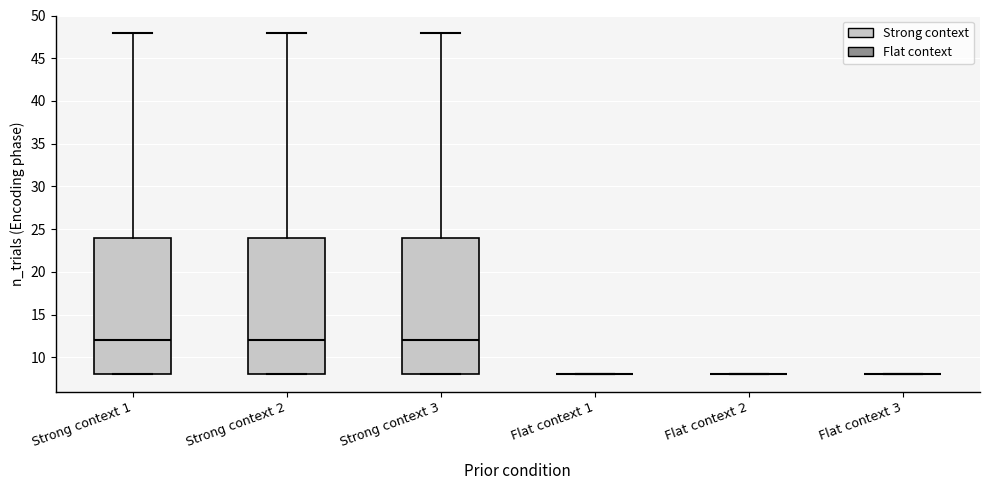

Reading left to right, read every box against the y-axis: the position of its median line, the range the box covers, and the ends of its whiskers. The values are not printed on the chart, so give them approximately, as read against the axis.

Strong context 1: median 12, box 8 to 24, whiskers 8 to 48
Strong context 2: median 12, box 8 to 24, whiskers 8 to 48
Strong context 3: median 12, box 8 to 24, whiskers 8 to 48
Flat context 1: box collapsed to a line at 8, whiskers 8 to 8
Flat context 2: box collapsed to a line at 8, whiskers 8 to 8
Flat context 3: box collapsed to a line at 8, whiskers 8 to 8